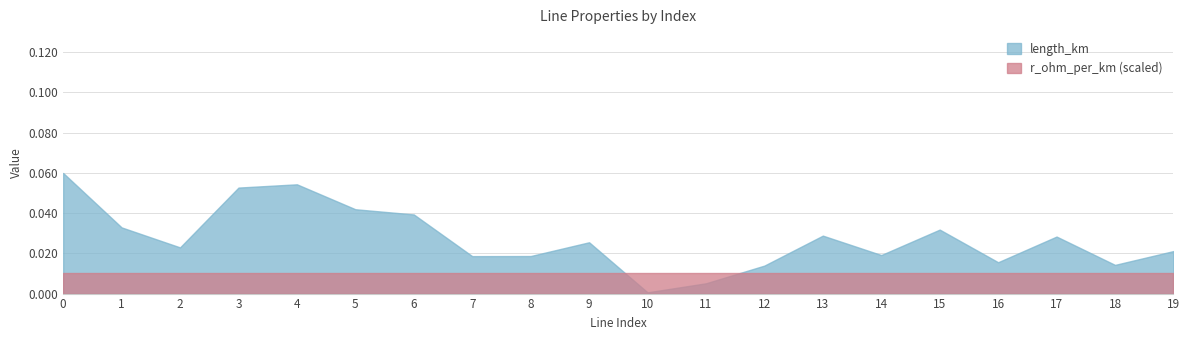

The value of r_ohm_per_km at 18 is 0.1. True or false?

False